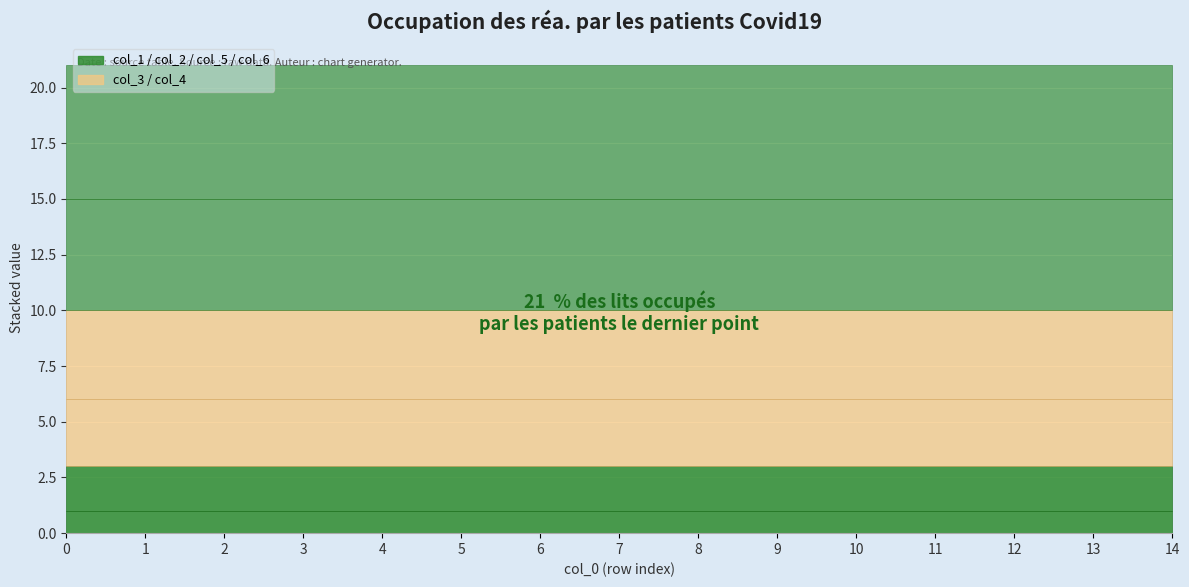

True or false: col_4 has more than 2 interior local peaks.

False